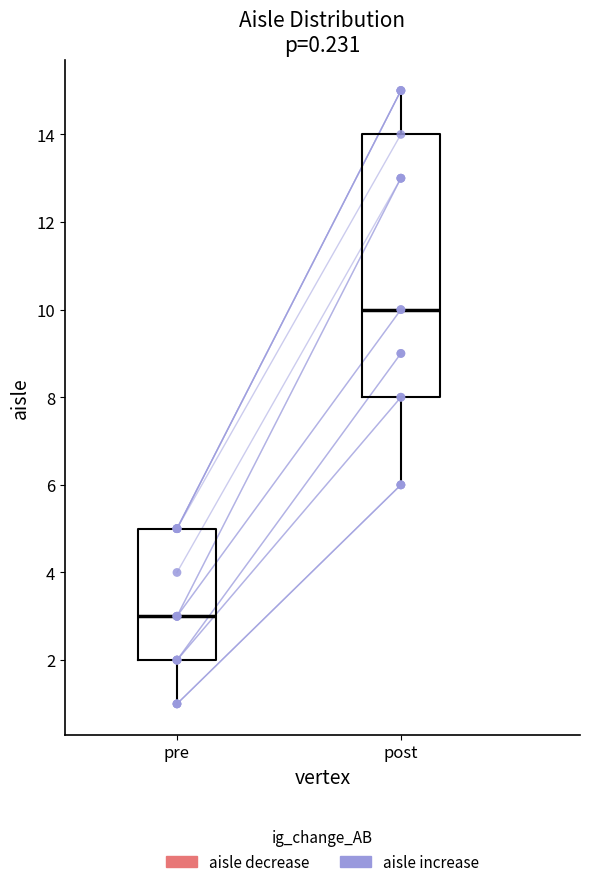

Where does the median line of the box for pre sit on the y-axis? The values are not printed on the chart, so give them approximately, as read against the axis.

3